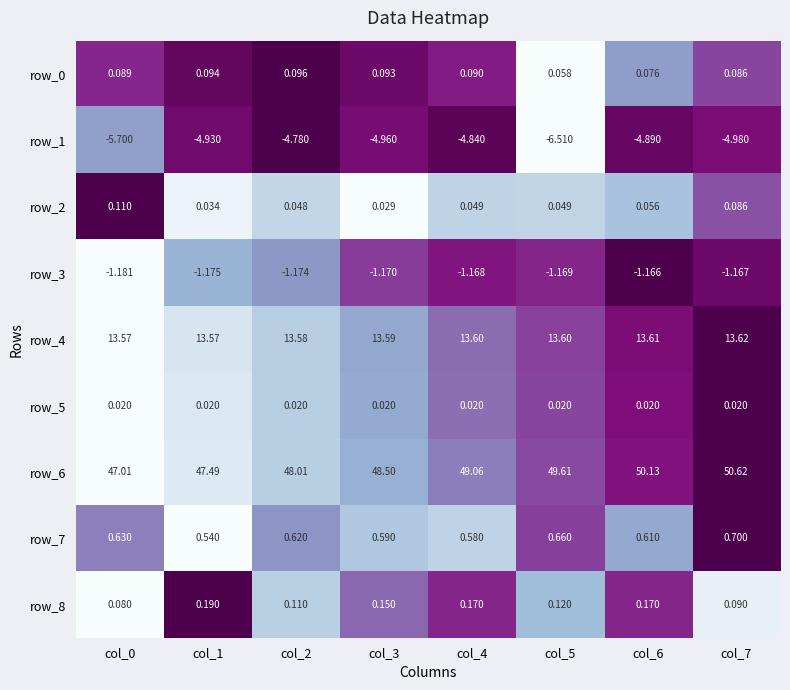

Is the value of row_1 at col_0 greater than the value of row_7 at col_2?

No